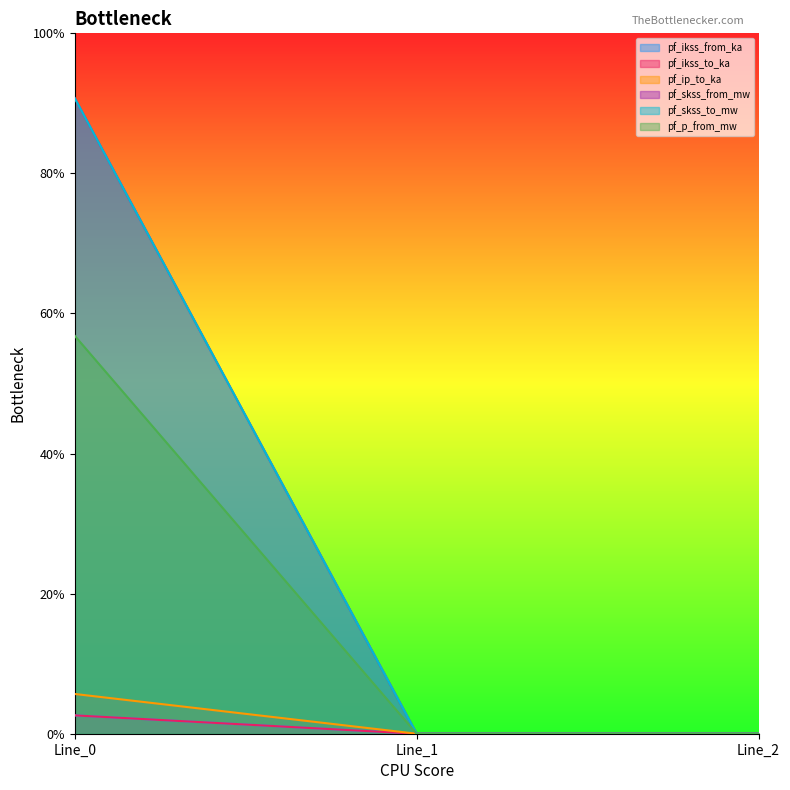

List the labels in order of pf_ikss_from_ka value, smallest first.

Line_1, Line_2, Line_0